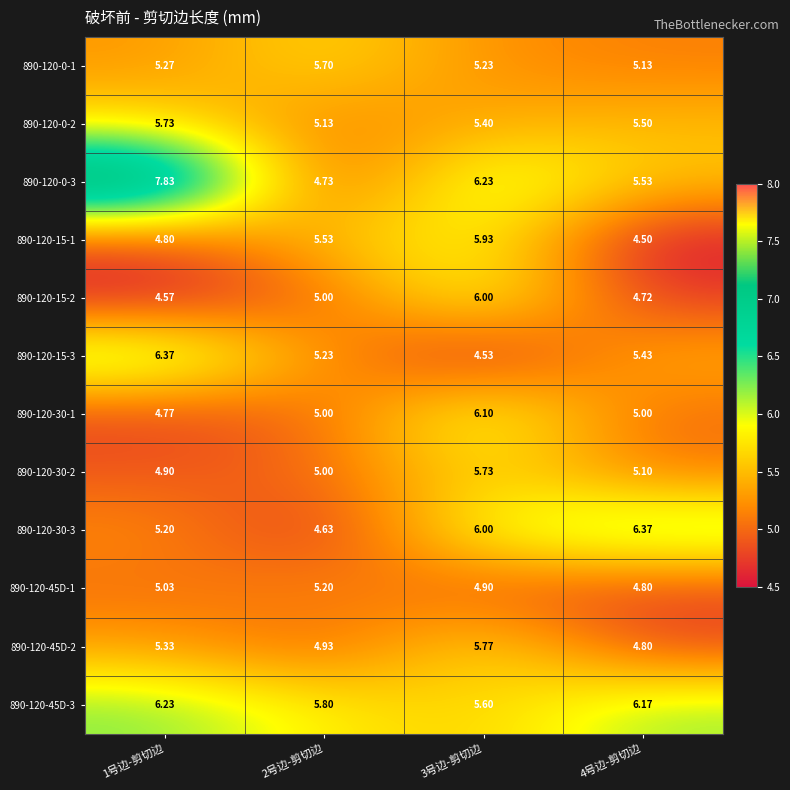

Is the value of 890-120-45D-1 at 2号边-剪切边 greater than the value of 890-120-15-2 at 1号边-剪切边?

Yes